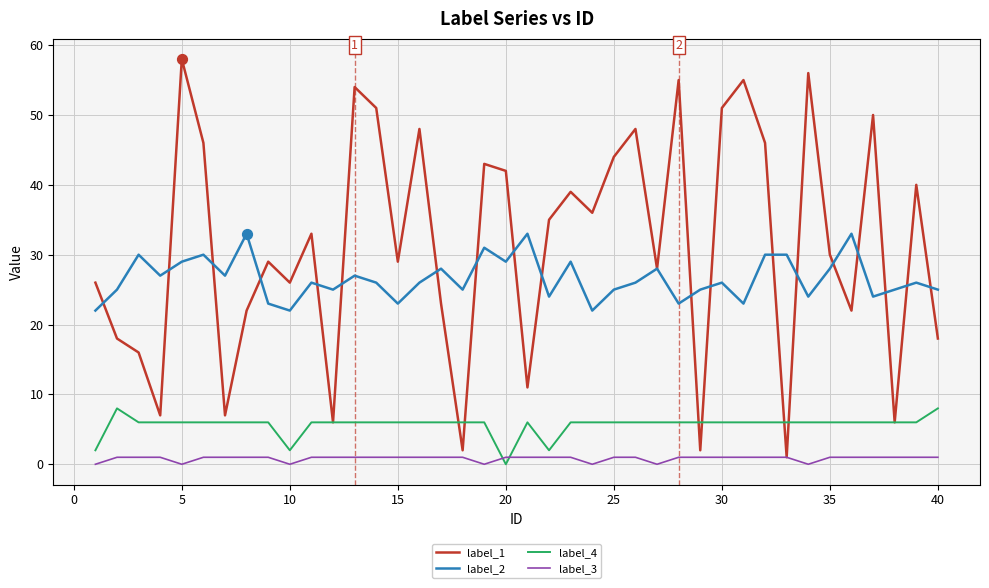

Which series has the largest total across all categories?

label_1